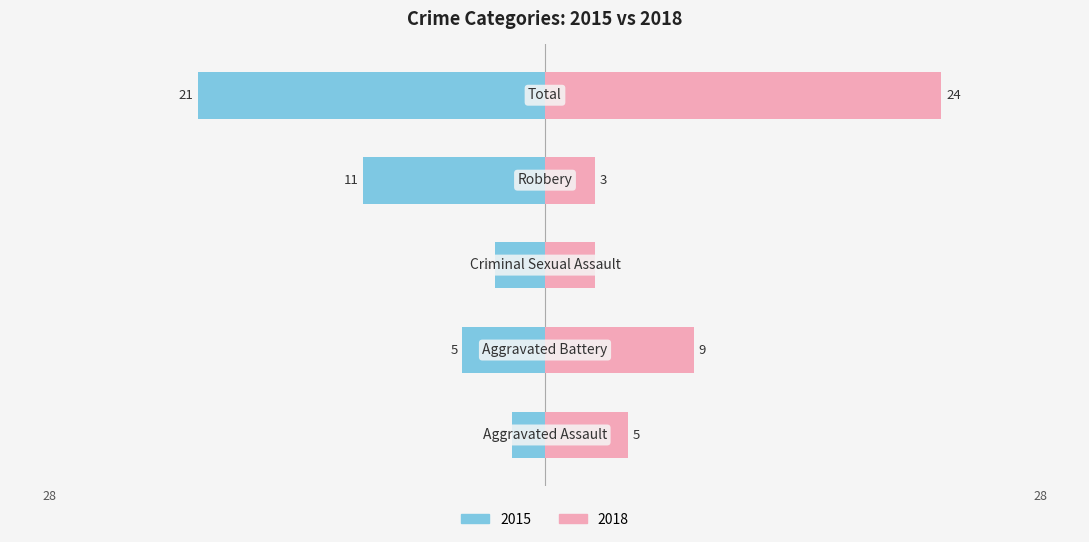

Reading right to left, extract all data points from this chart.

2015: -21	-11	-3	-5	-2
2018: 24	3	3	9	5